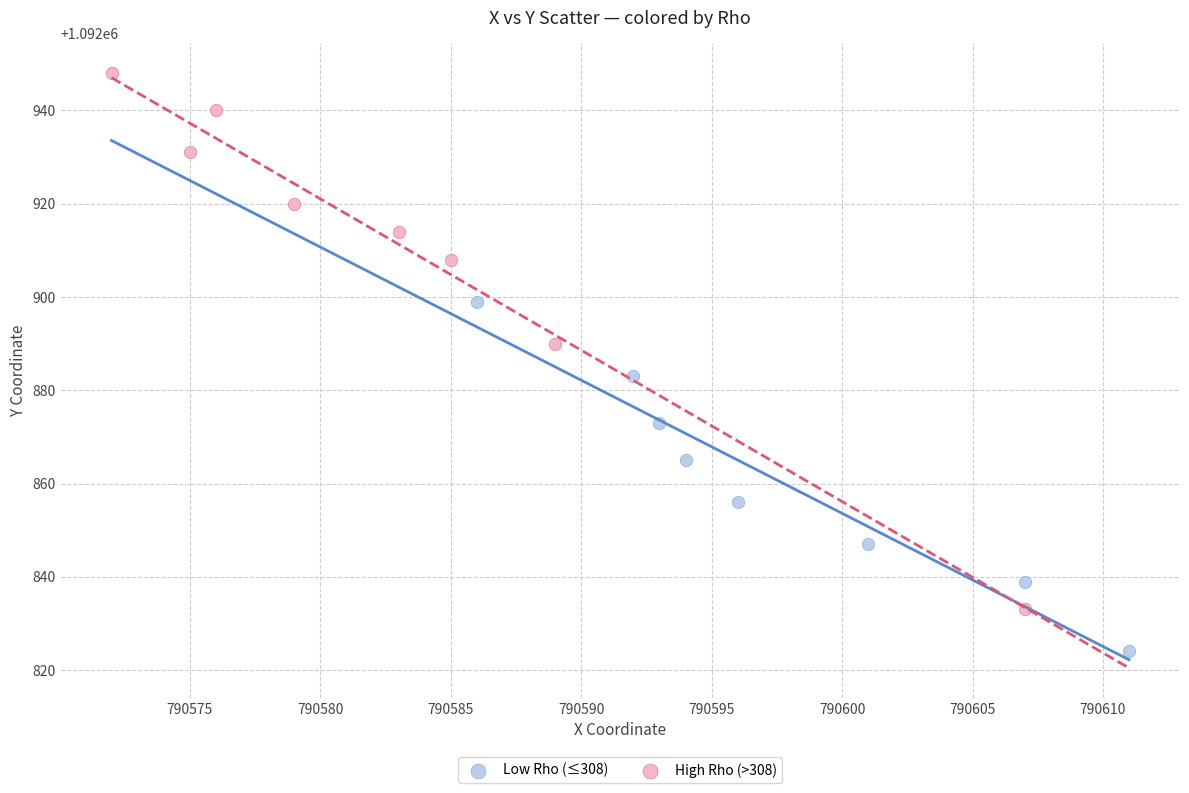

Which series reaches the minimum Y coordinate?

Low Rho (≤308)